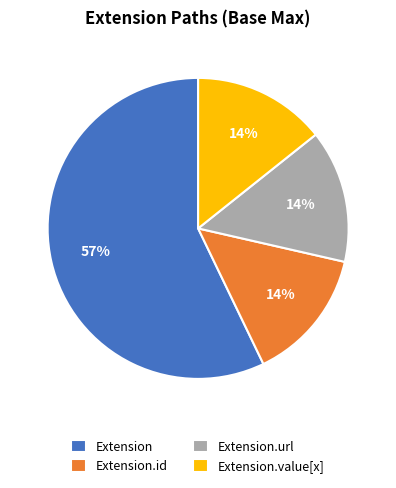

Is Extension.value[x] the majority of the pie?

No